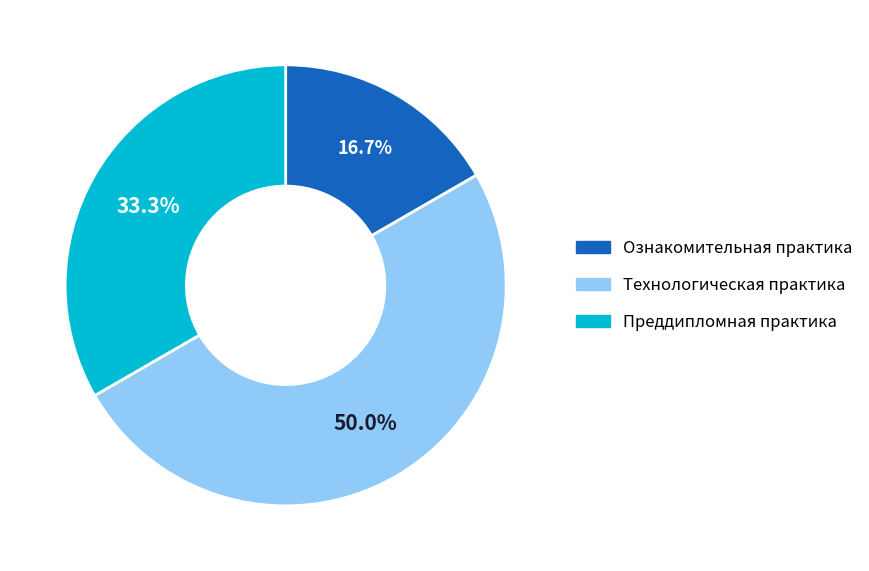

How many slices are in this pie chart?

3